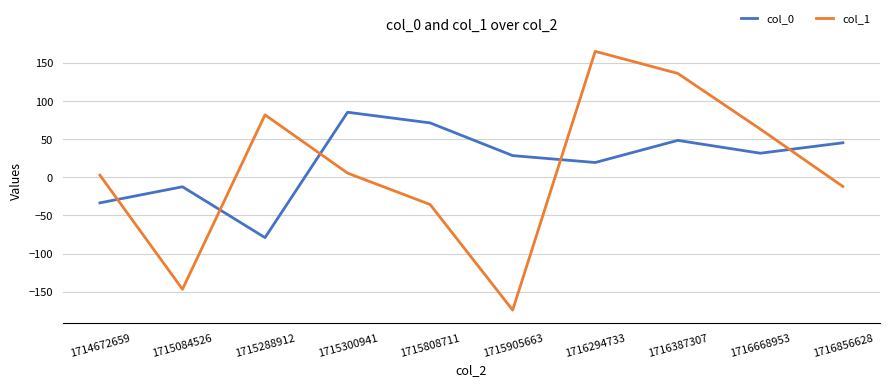

What is the difference between the col_1 values at 1716668953 and 1715808711?

99.1